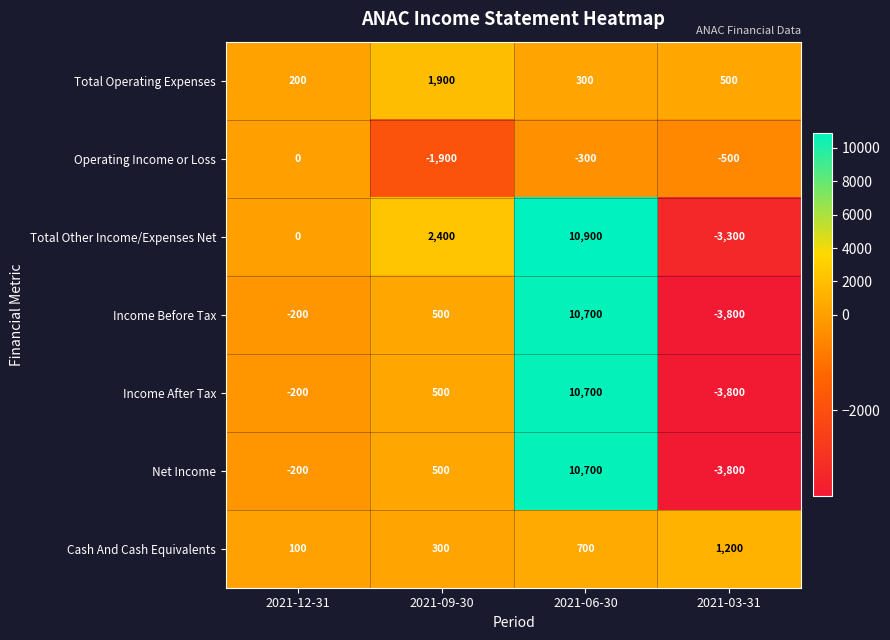

What value does the Net Income series have at 2021-06-30, to the nearest 10?

10700